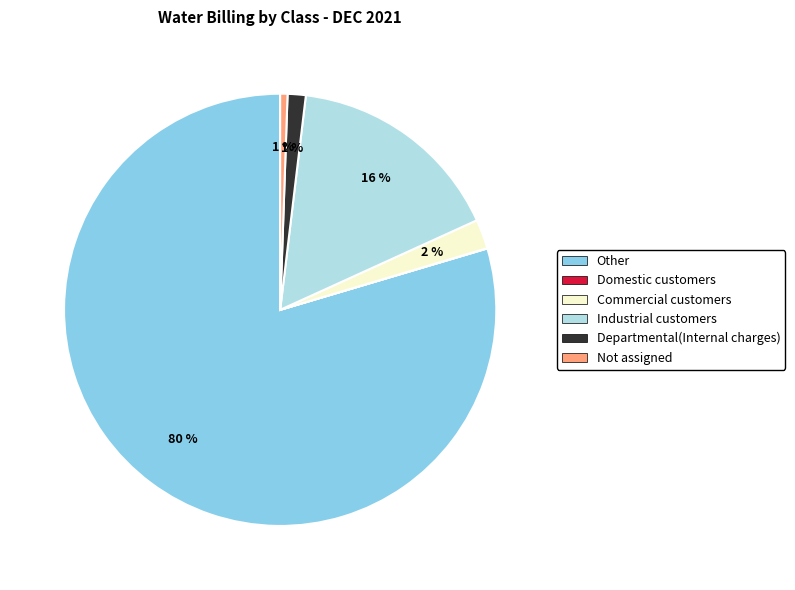

Which category has the biggest portion of the pie?

Other